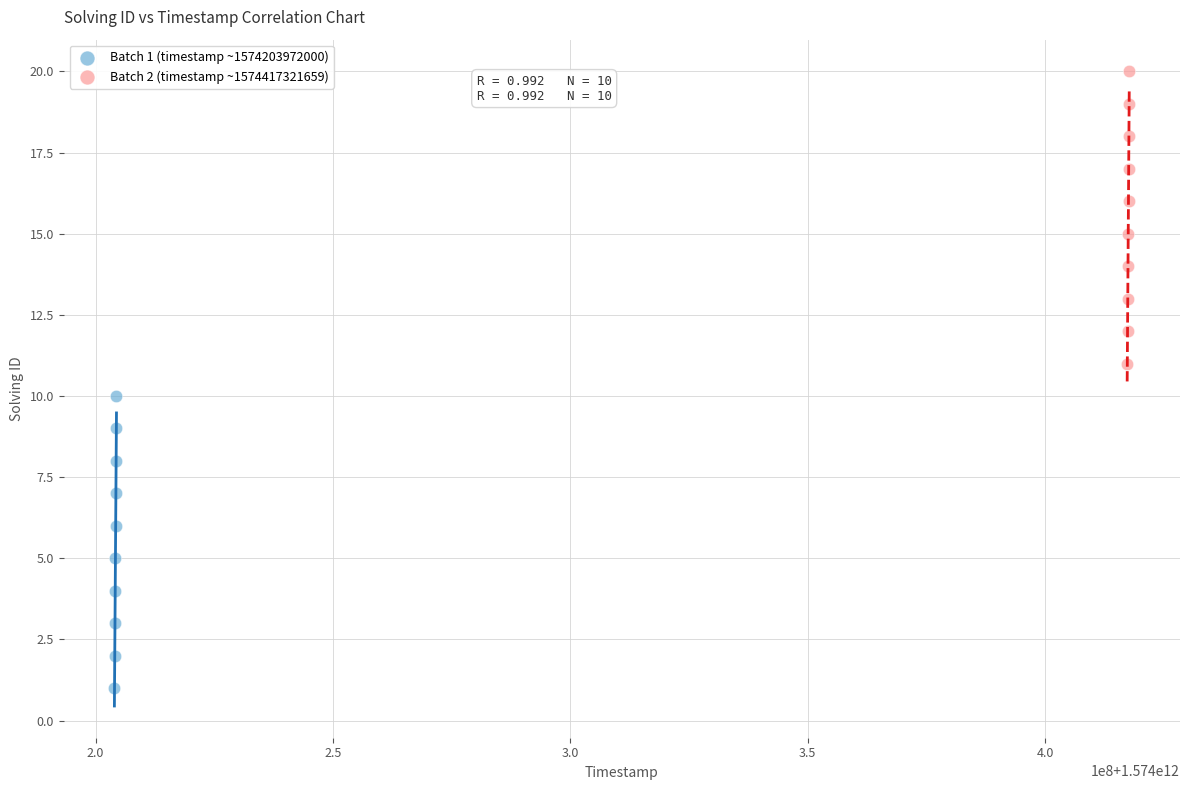

Which series reaches the minimum Y coordinate?

Batch 1 (timestamp ~1574203972000)